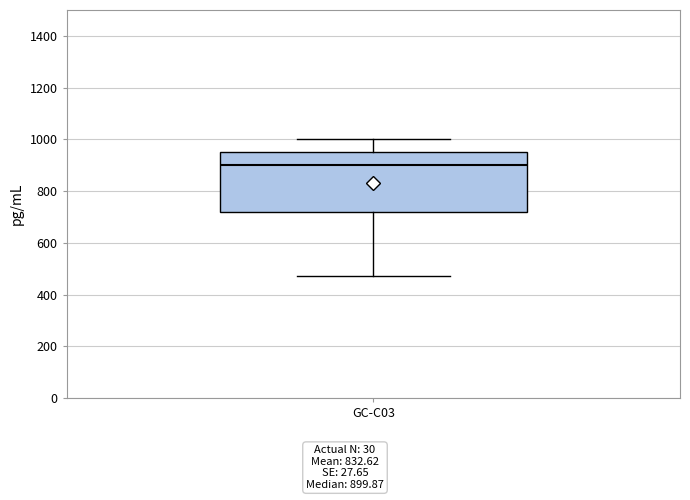

Read this box plot against the y-axis: the position of the median line, the range covered by the box, and the ends of both whiskers. The values are not printed on the chart, so give them approximately, as read against the axis.

median 900, box 720 to 960, whiskers 480 to 1000